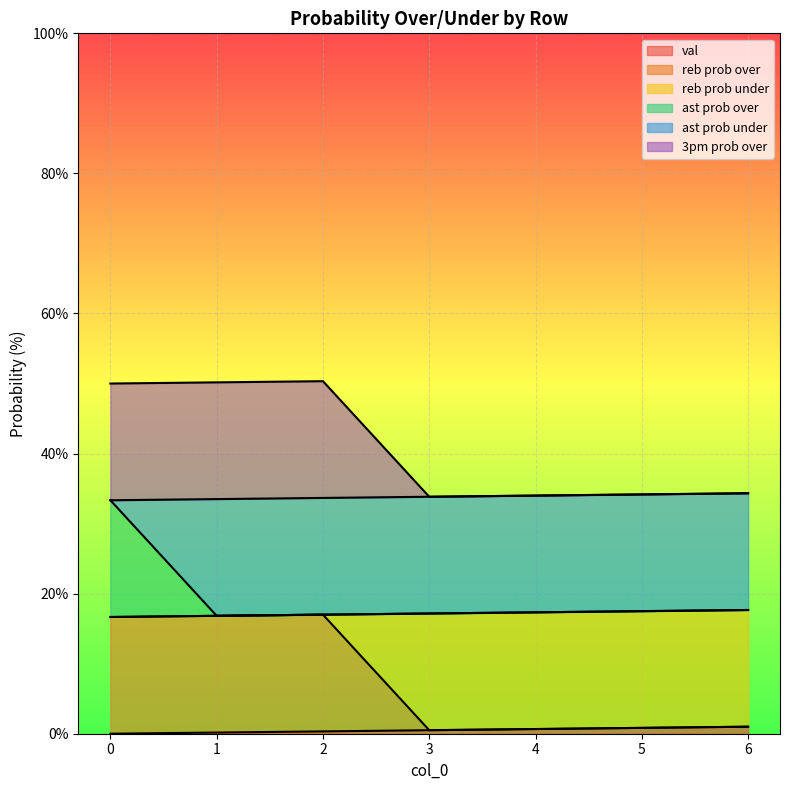

What is the highest value of the val series?

1.0